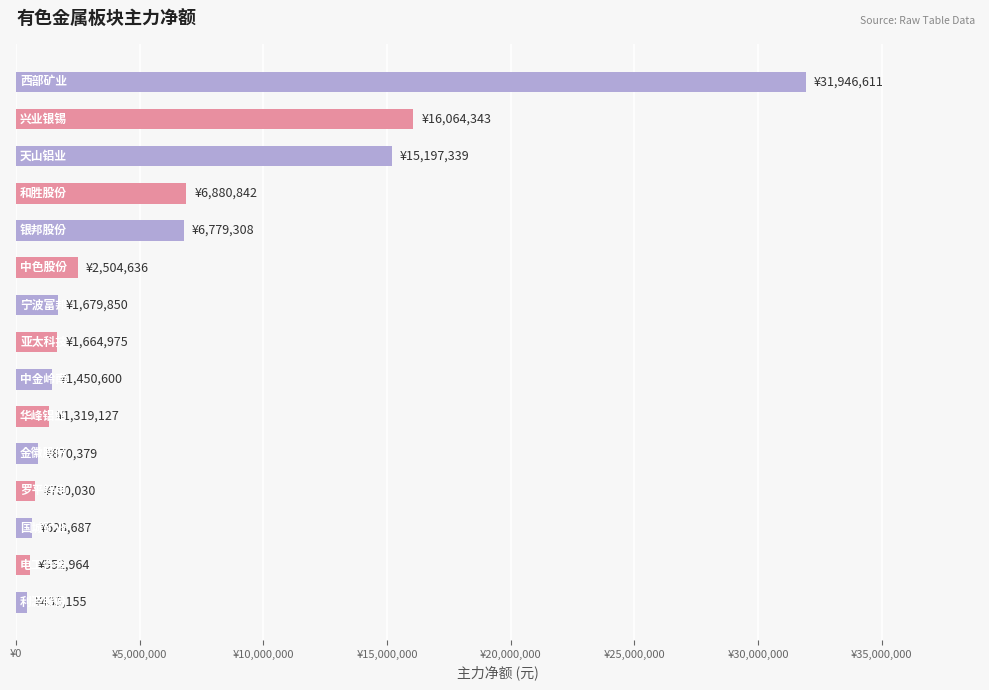

What is the greatest value displayed?

31946611